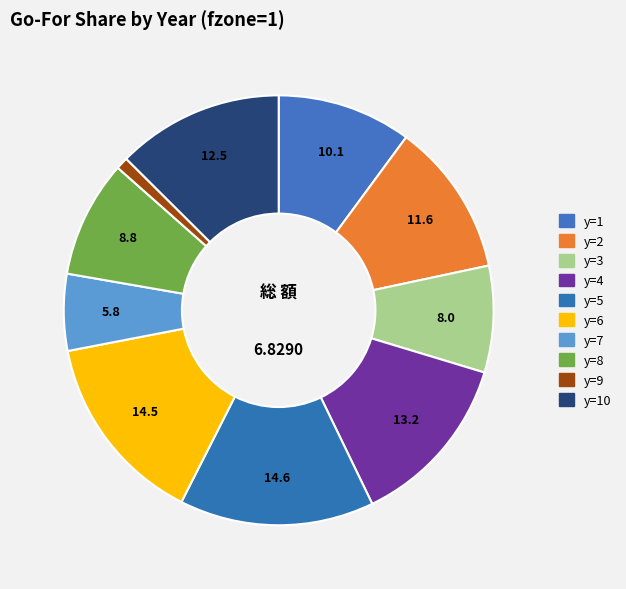

What is the smallest slice in the pie chart?

y=9